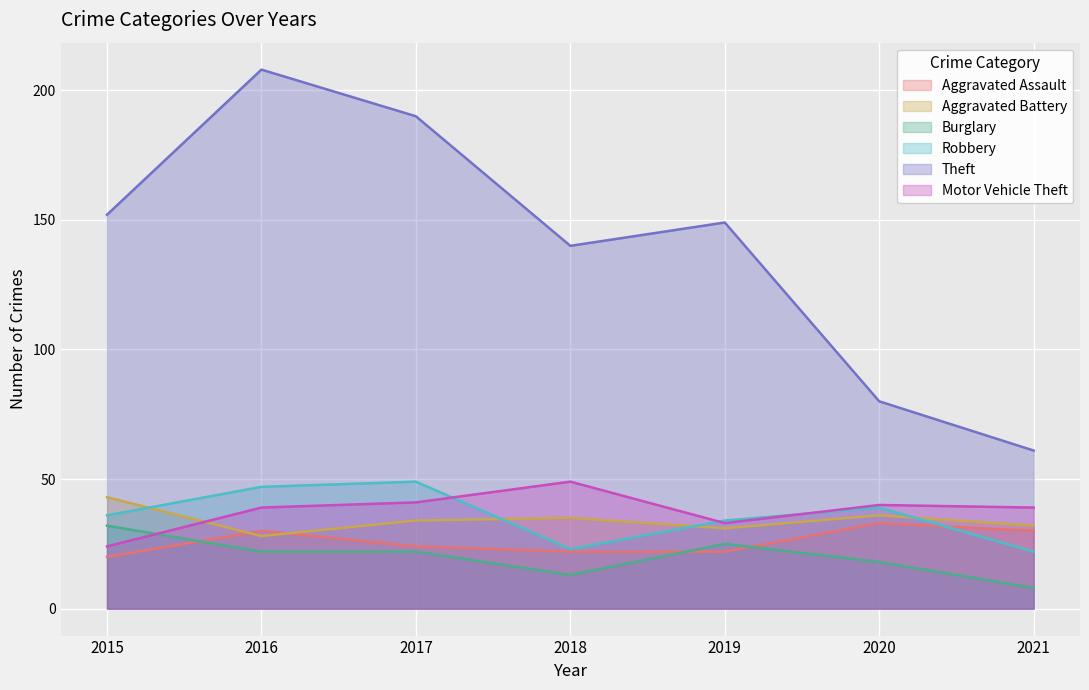

Which series has the largest range (max minus min)?

Theft